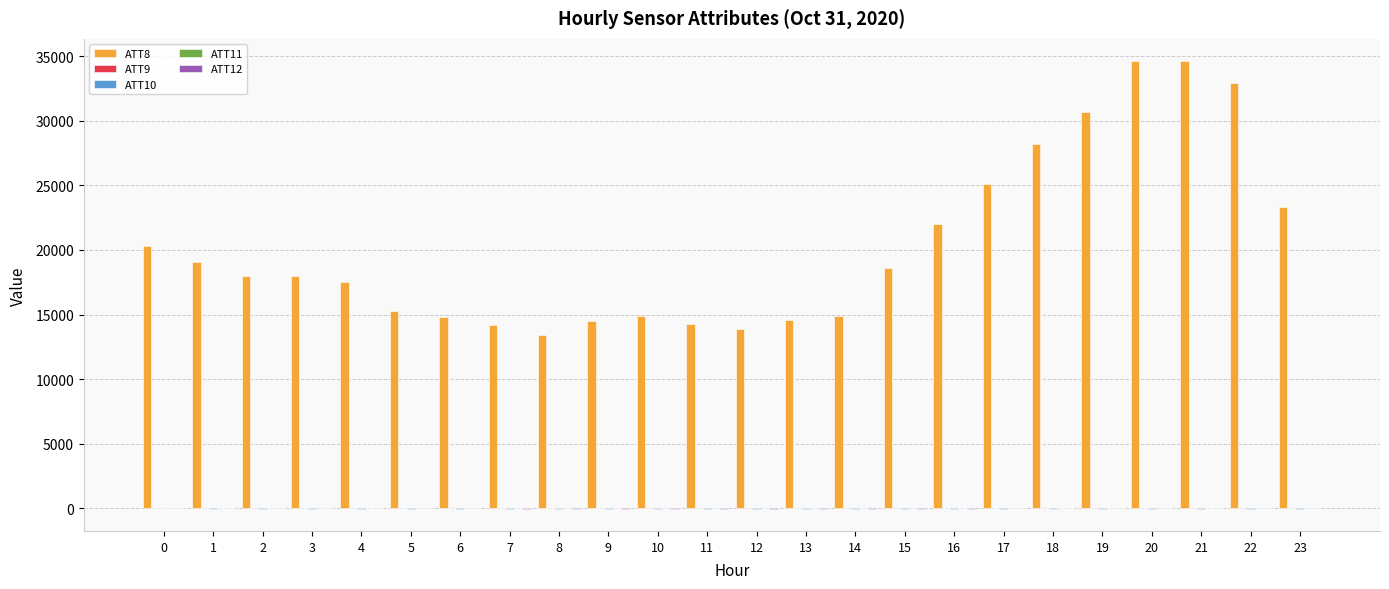

What is the greatest value displayed?

34600.0